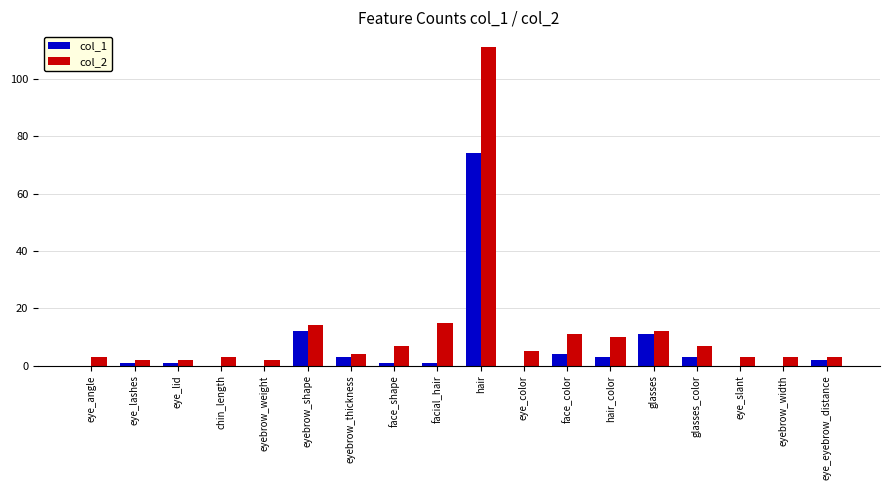

The value of col_2 at chin_length is 3. True or false?

True